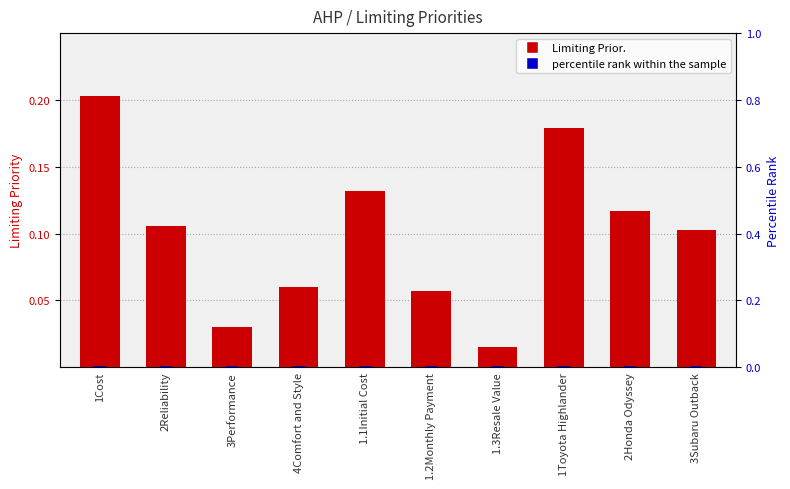

Which category has the highest value in the percentile rank series?

1Cost